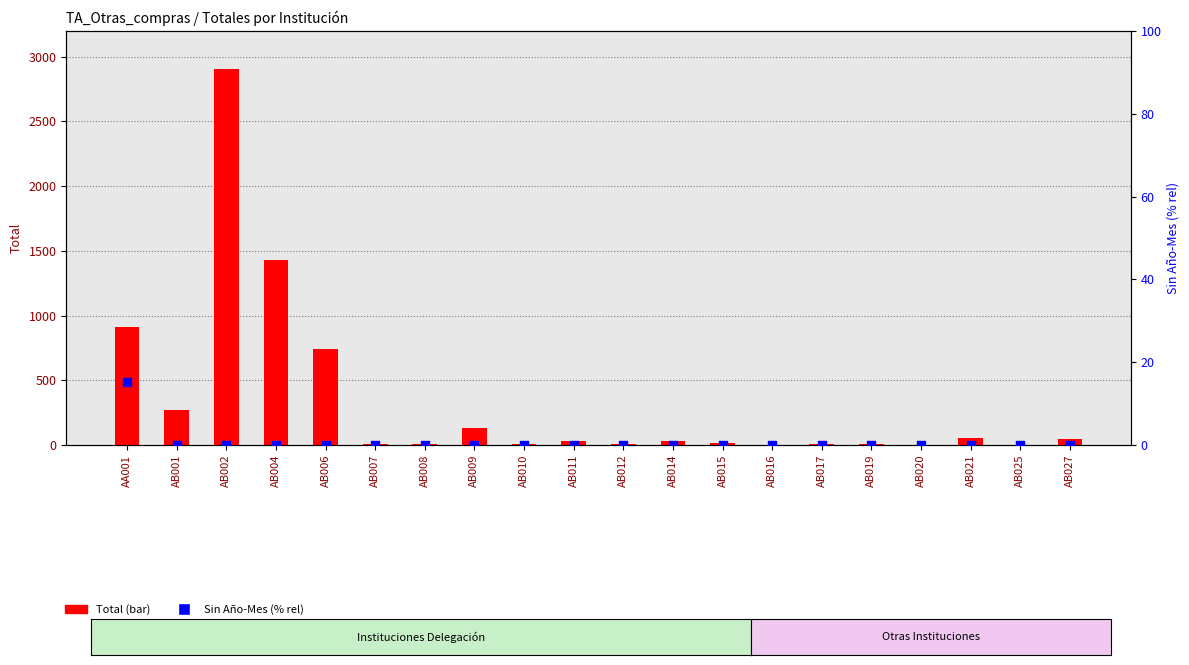

Which series has the widest spread of Y values?

Total